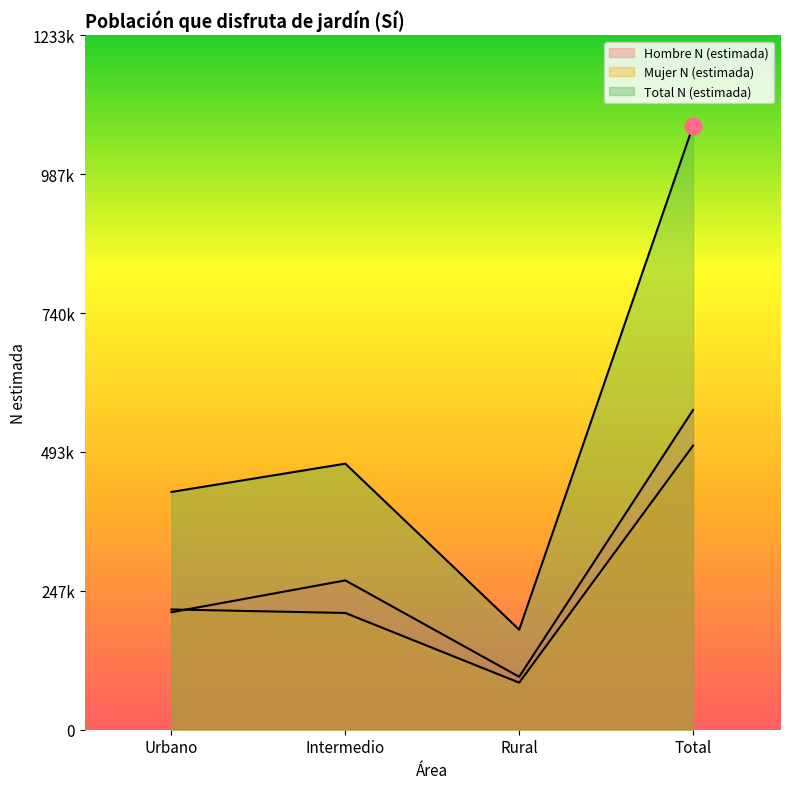

At which category is the sum across all series the highest?

Total